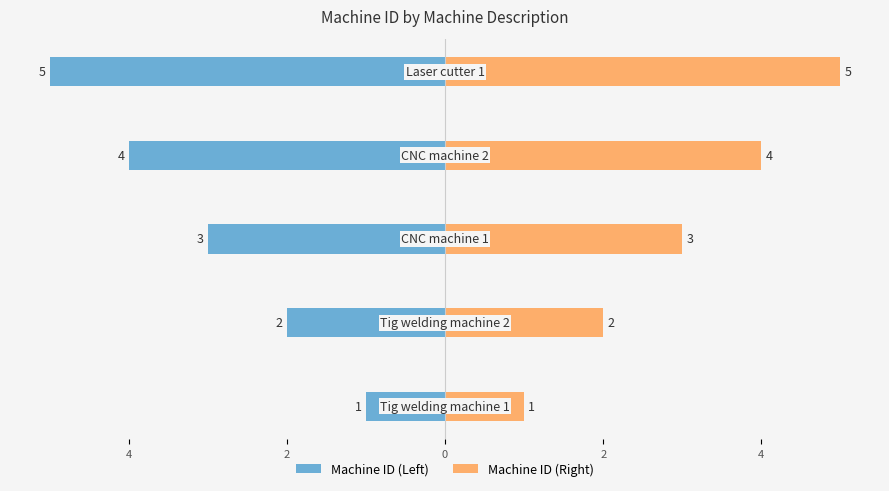

What are all the series names shown in the legend?

Machine ID (Left), Machine ID (Right)